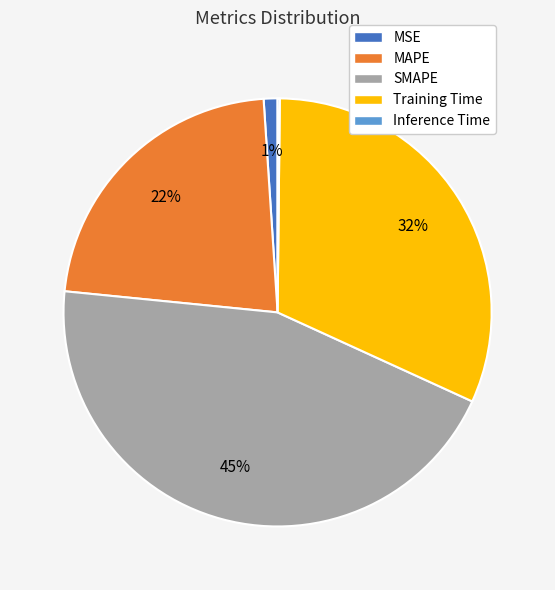

The SMAPE slice represents 32% of the pie. True or false?

False